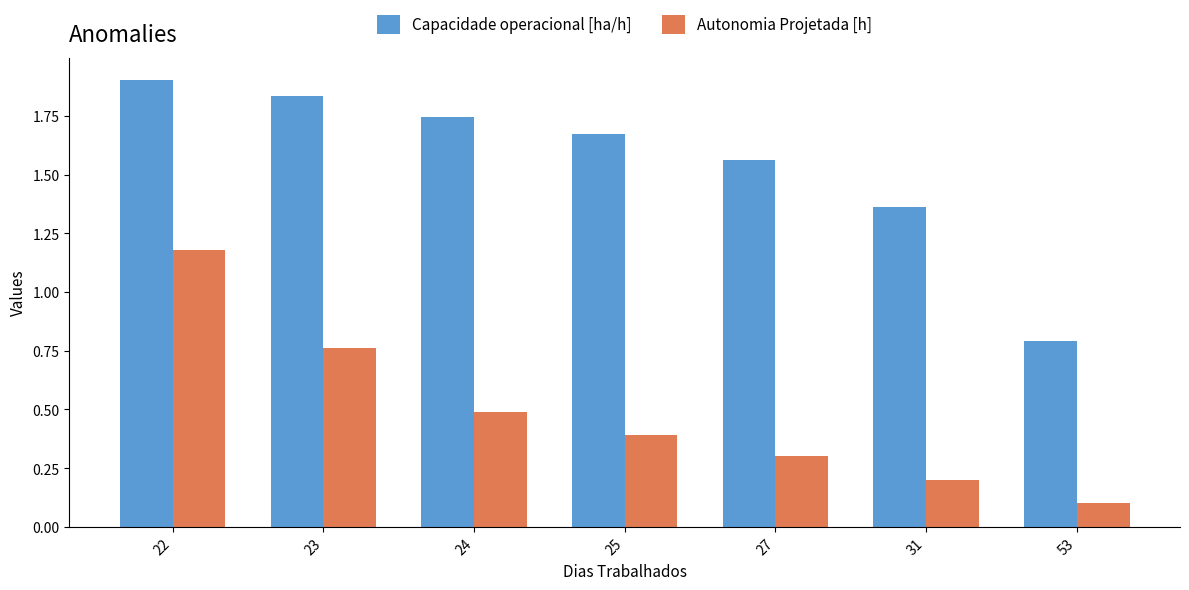

What are all the series names shown in the legend?

Capacidade operacional [ha/h], Autonomia Projetada [h]